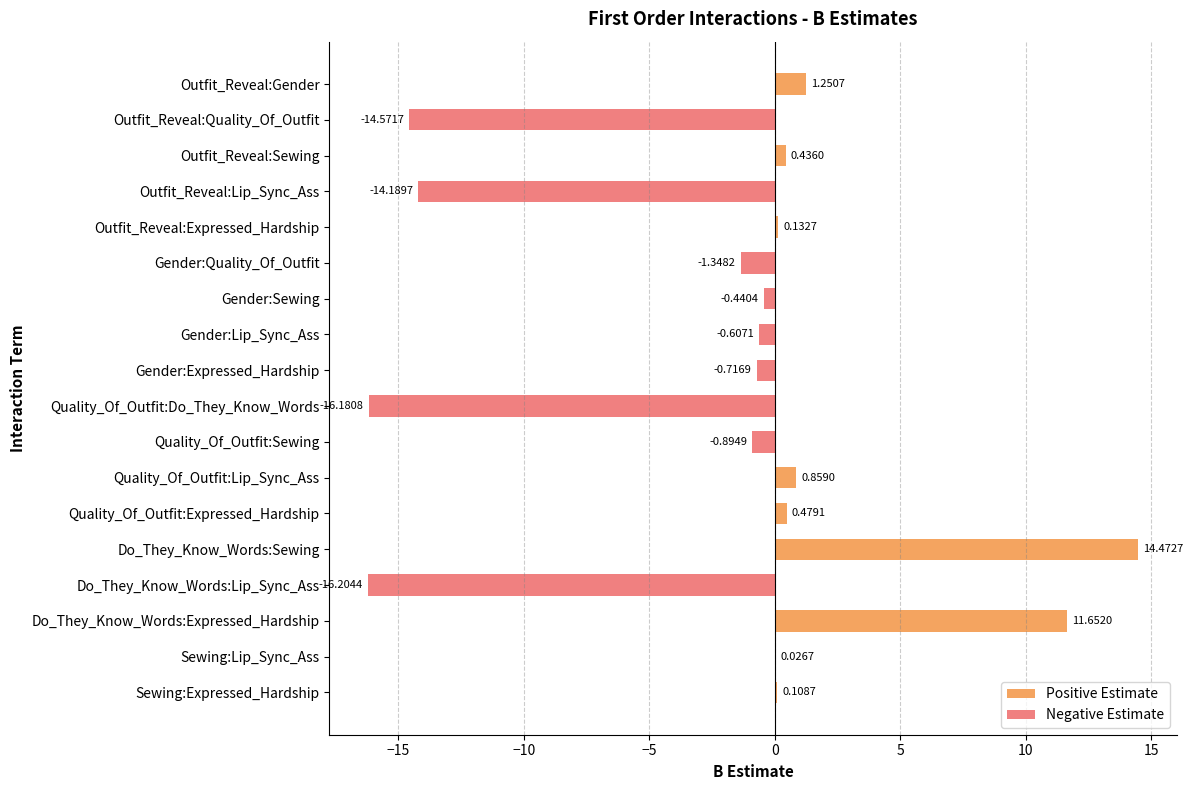

Reading left to right, transcribe all the data shown in this chart.

Positive Estimate: 1.3	0.0	0.4	0.0	0.1	0.0	0.0	0.0	0.0	0.0	0.0	0.9	0.5	14.5	0.0	11.7	0.0	0.1
Negative Estimate: 0.0	-14.6	0.0	-14.2	0.0	-1.3	-0.4	-0.6	-0.7	-16.2	-0.9	0.0	0.0	0.0	-16.2	0.0	0.0	0.0